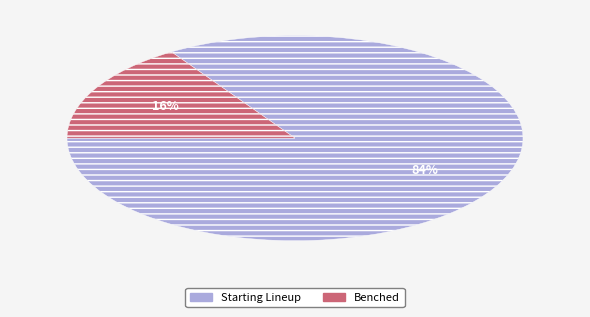

To the nearest percent, what is the difference between the largest and smallest slice percentages?

68%